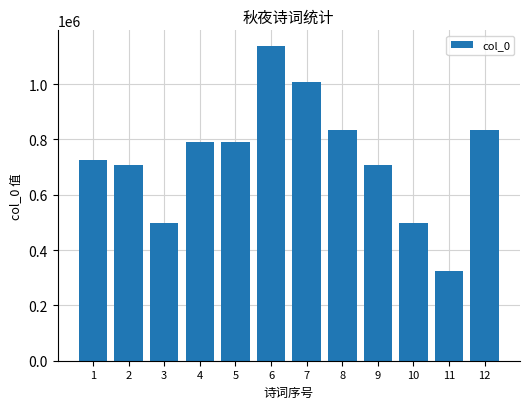

Between 11 and 8, which is larger?

8